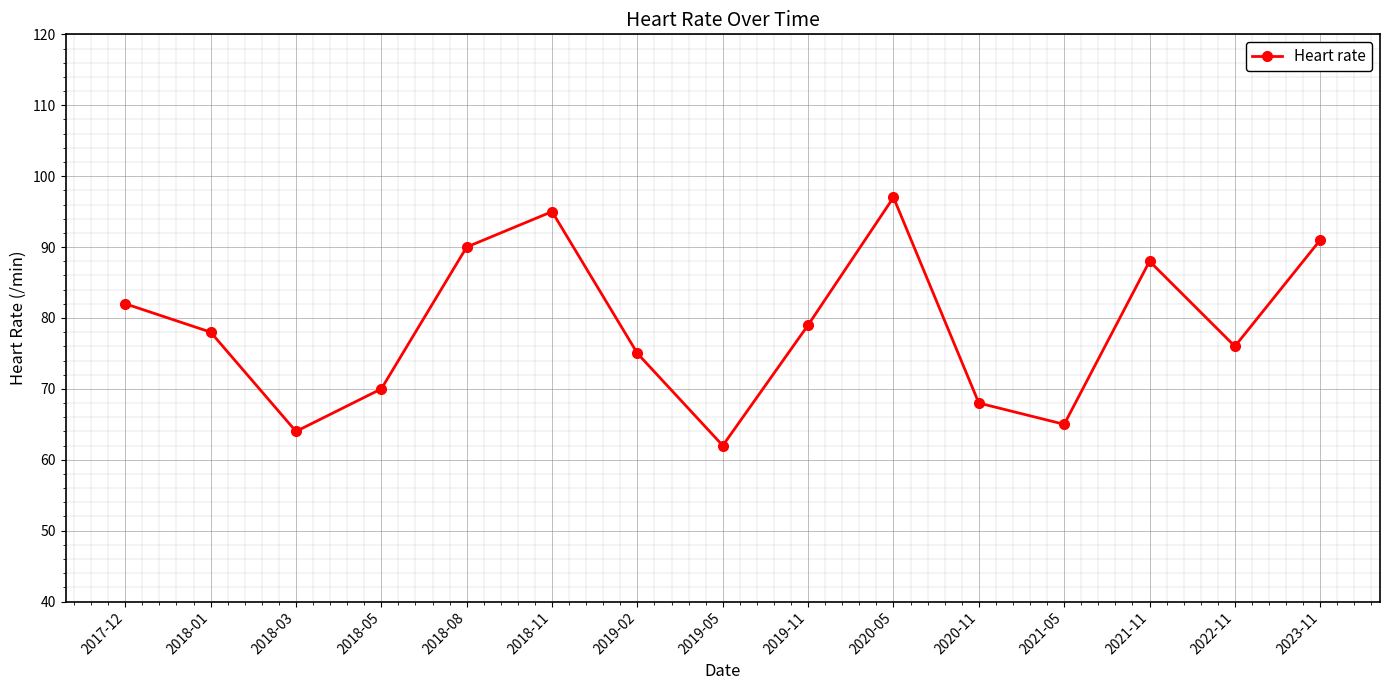

What is the value of the 6th point from the left?

95